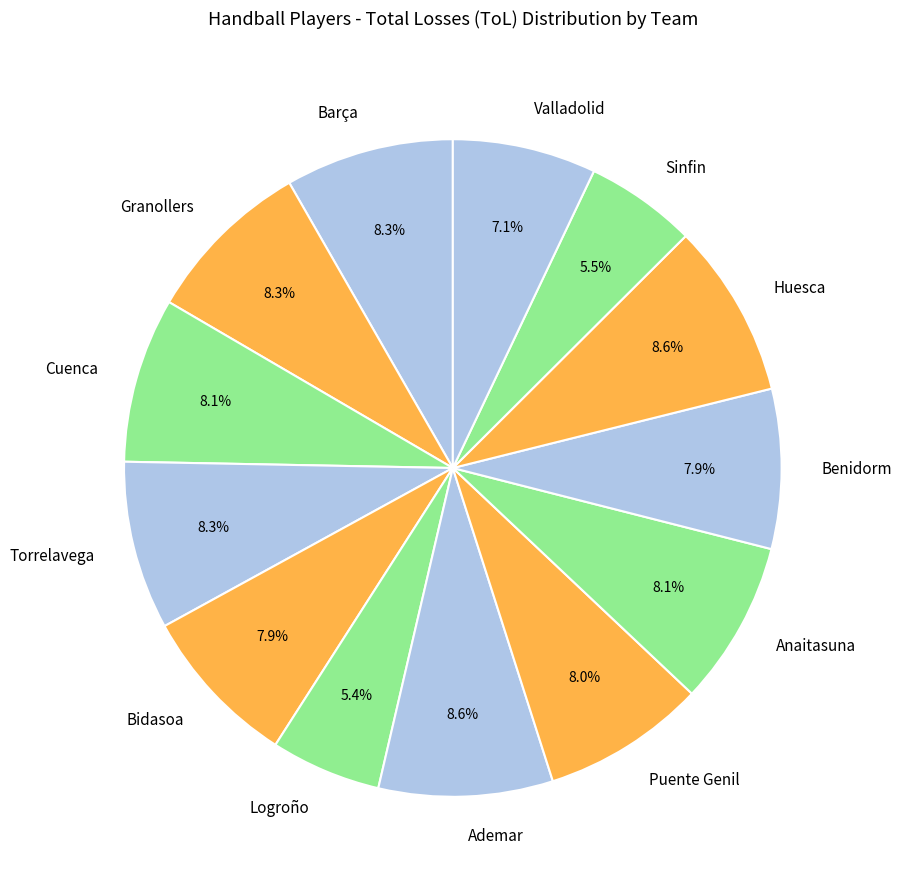

What portion of the pie excludes Granollers?

91.7%